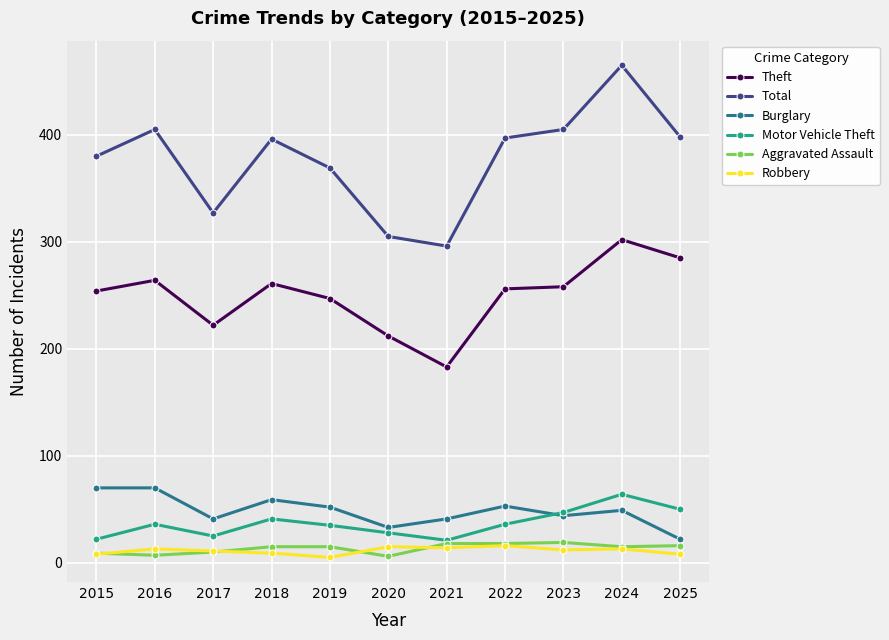

How many data points does each series have?

11